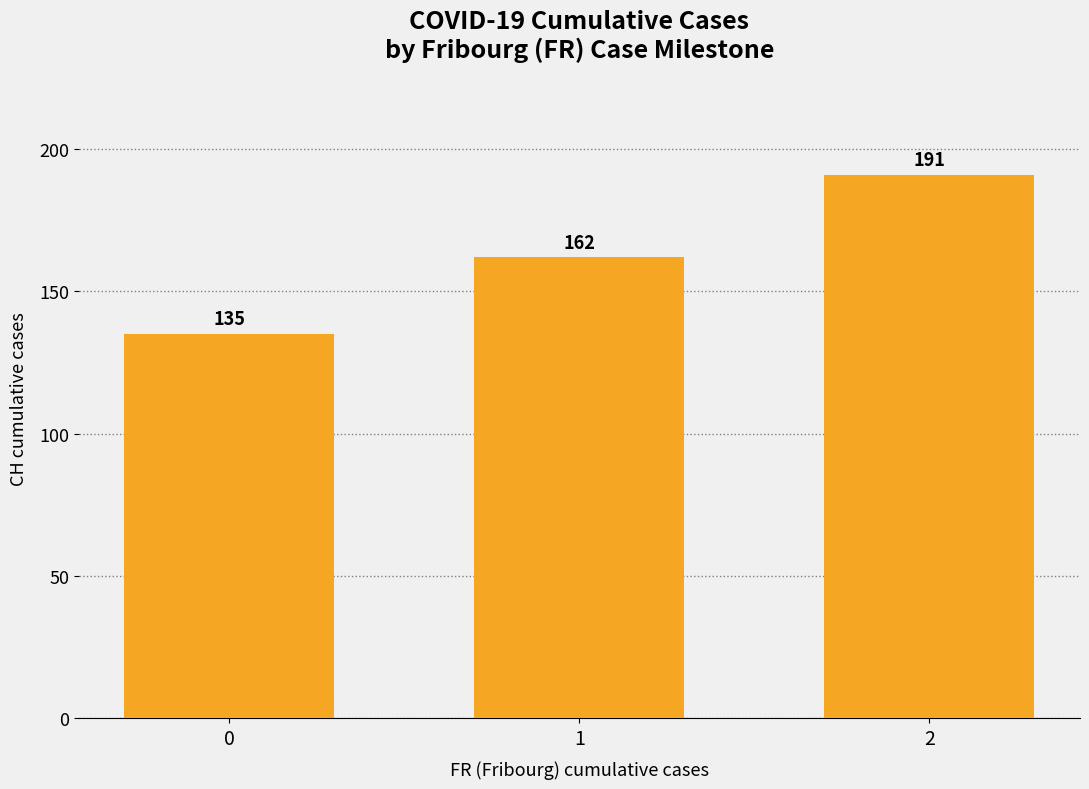

What is the average value?

163